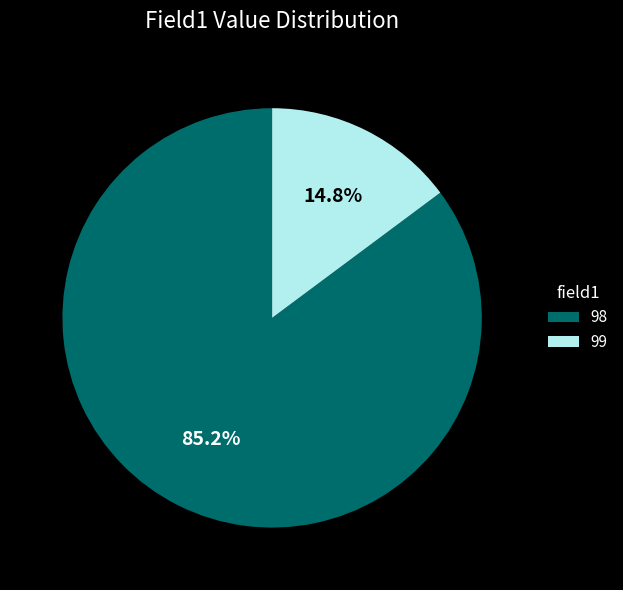

How many segments does this pie chart have?

2